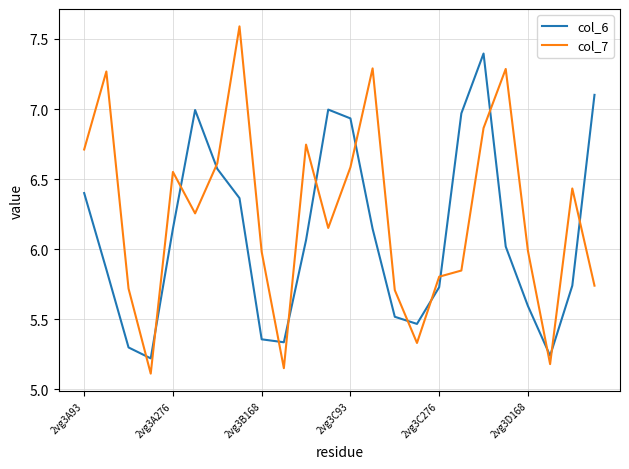

Which series has the largest range (max minus min)?

col_7